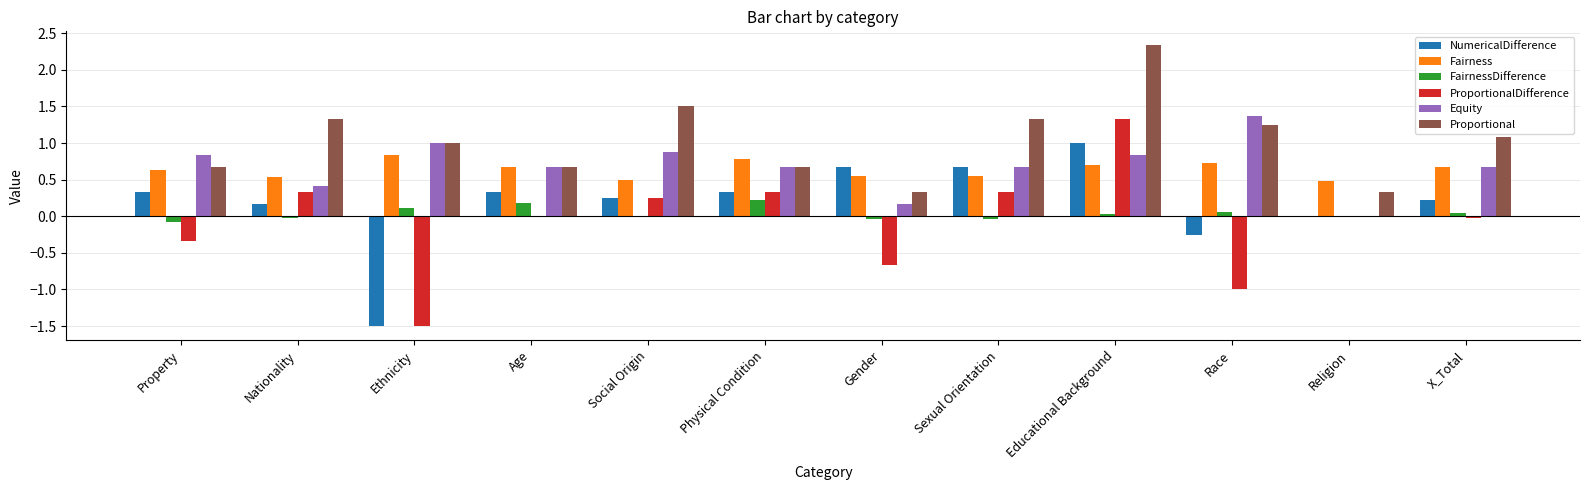

Read the Fairness value at Nationality.

0.5